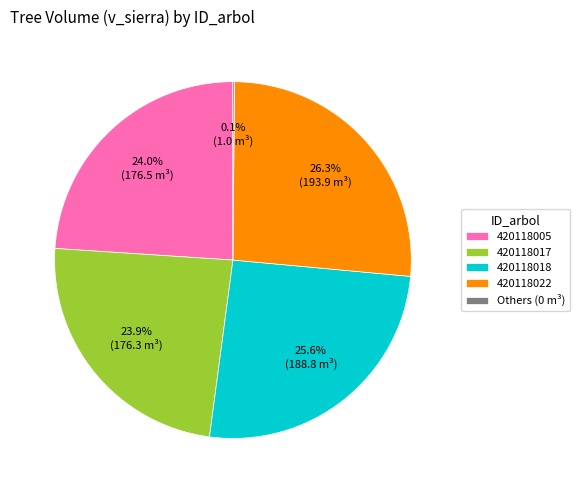

Combined, what portion of the pie is 420118005 and 420118018?

49.6%